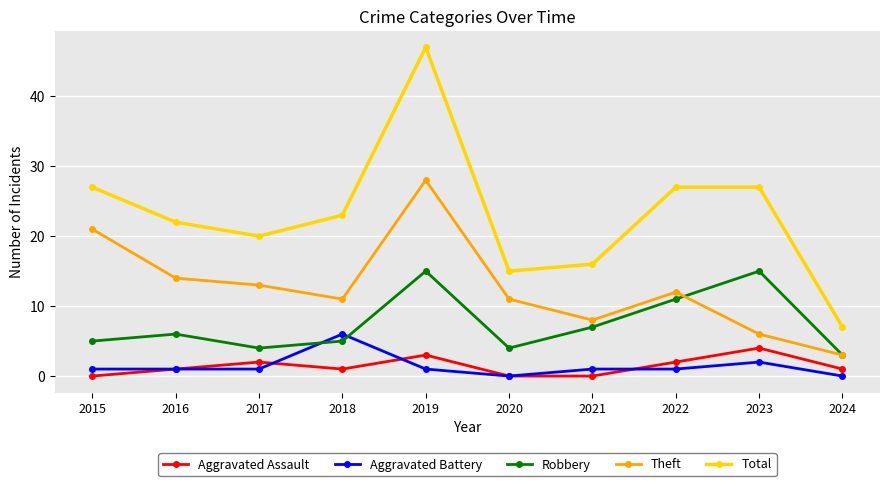

Is the value of Total at 2022 greater than the value of Aggravated Battery at 2022?

Yes